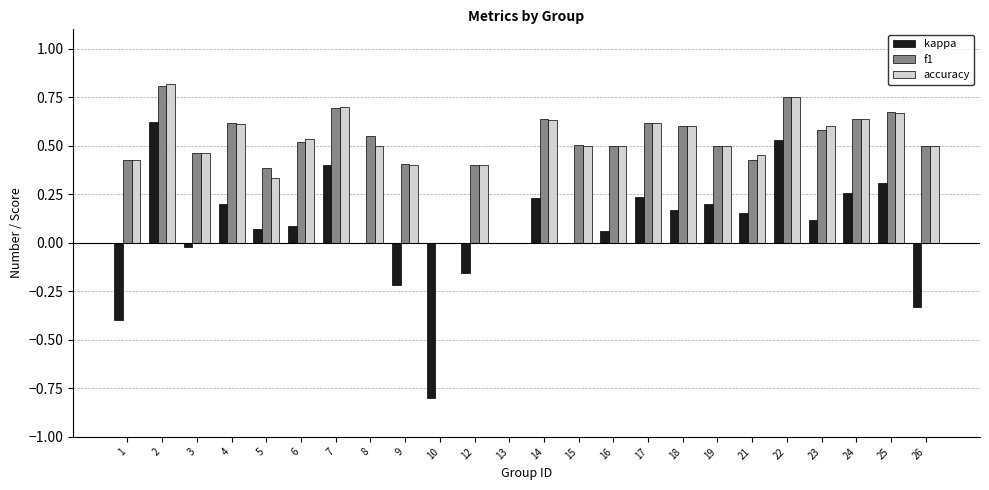

Is the value of f1 at 2 greater than the value of kappa at 14?

Yes